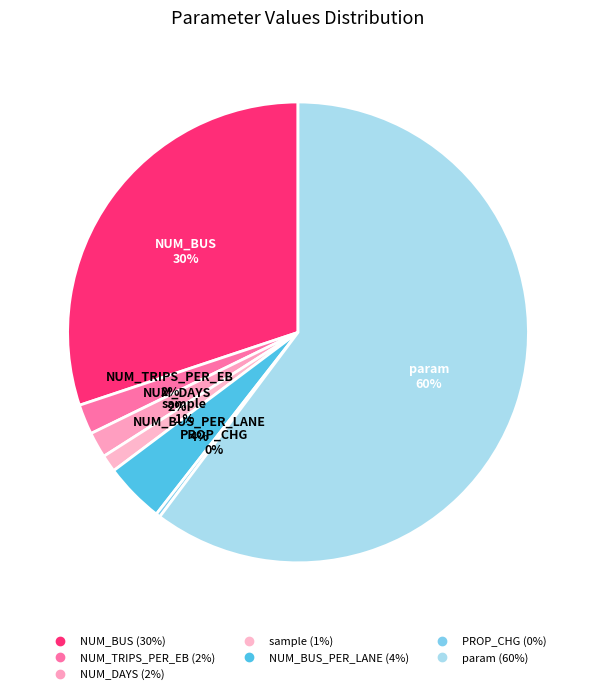

How many slices are in this pie chart?

7